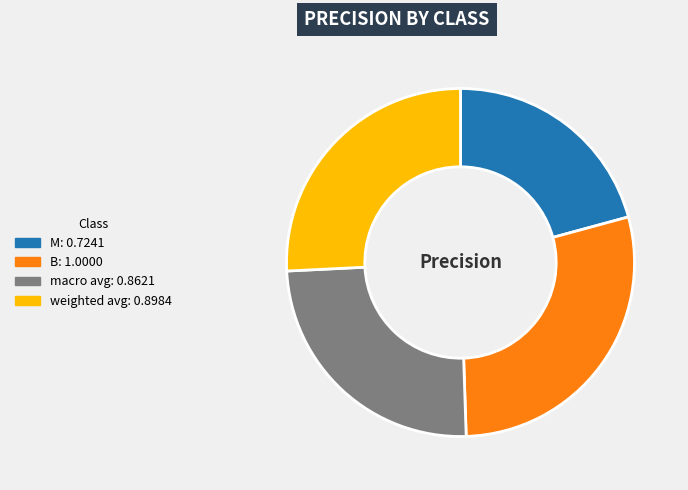

Which category has the smallest portion of the pie?

M